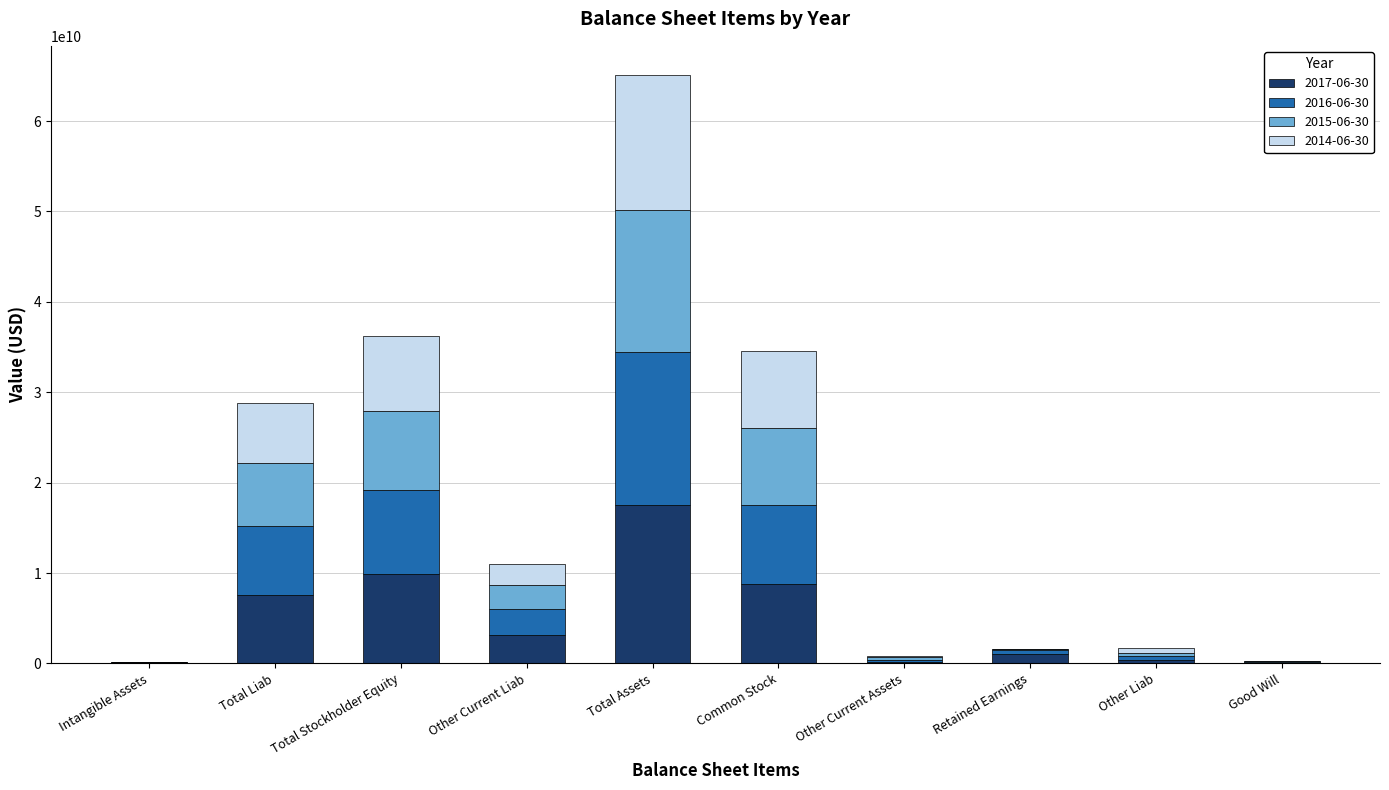

At which category is the sum across all series the highest?

Total Assets